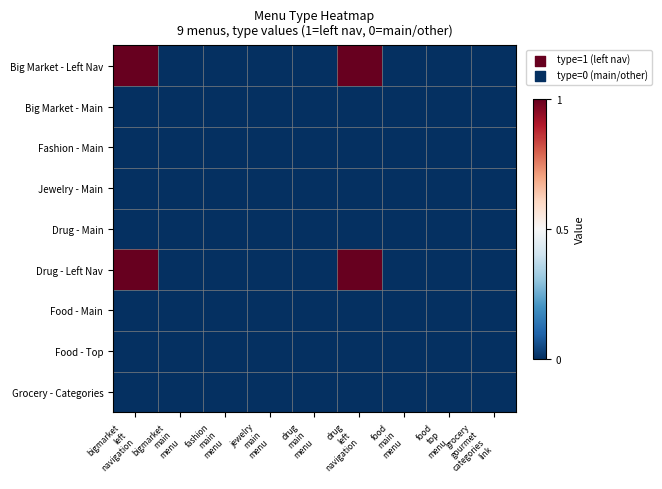

Rank the series by their maximum value, from lowest to highest.

Big Market - Main, Fashion - Main, Jewelry - Main, Drug - Main, Food - Main, Food - Top, Grocery - Categories, Big Market - Left Nav, Drug - Left Nav